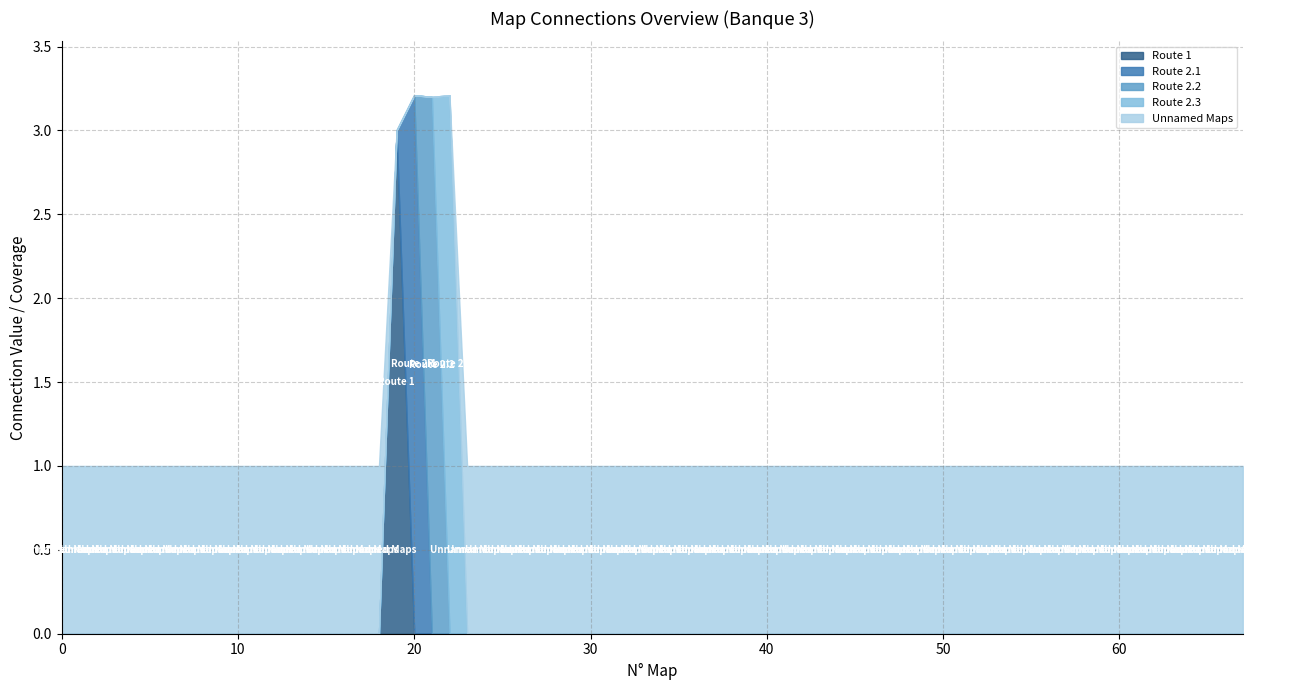

What are all the series names shown in the legend?

Route 1, Route 2.1, Route 2.2, Route 2.3, Unnamed Maps